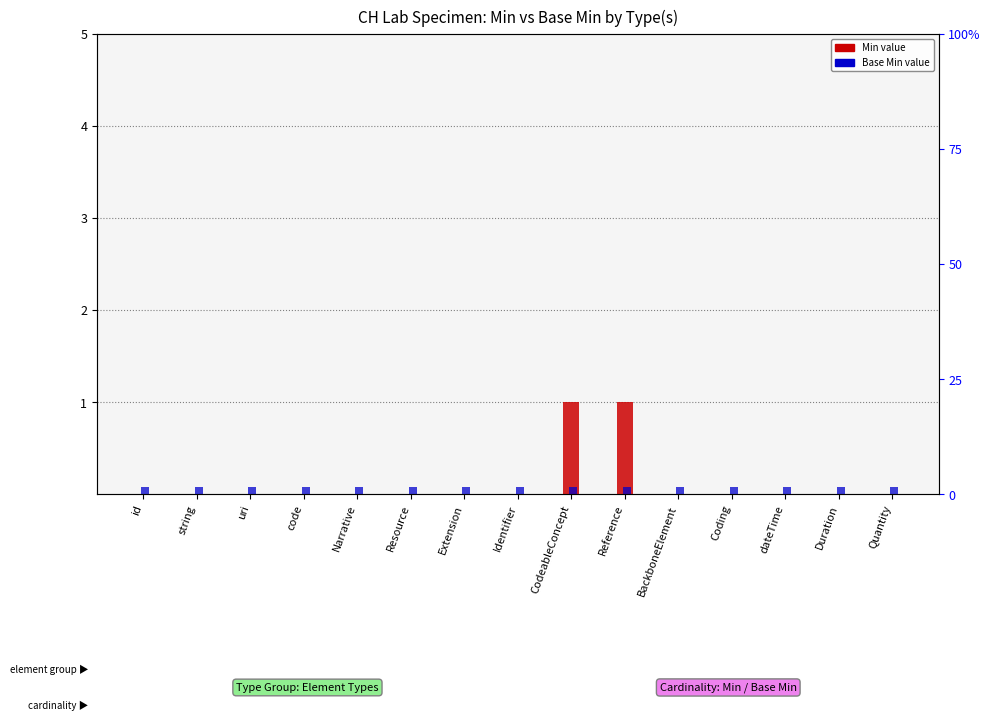

What is the difference between the second highest and second lowest values in the Min series?

1.0